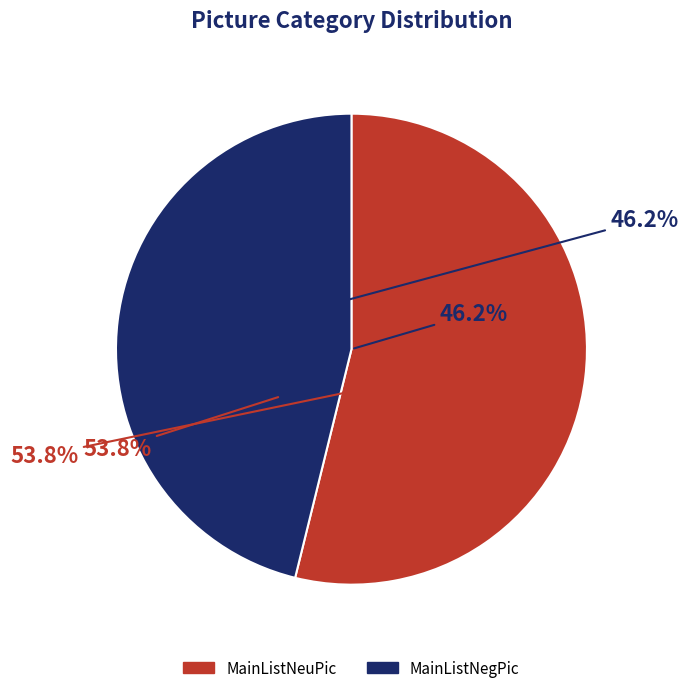

To the nearest percent, what is the combined percentage of MainListNegPic and MainListNeuPic?

100%